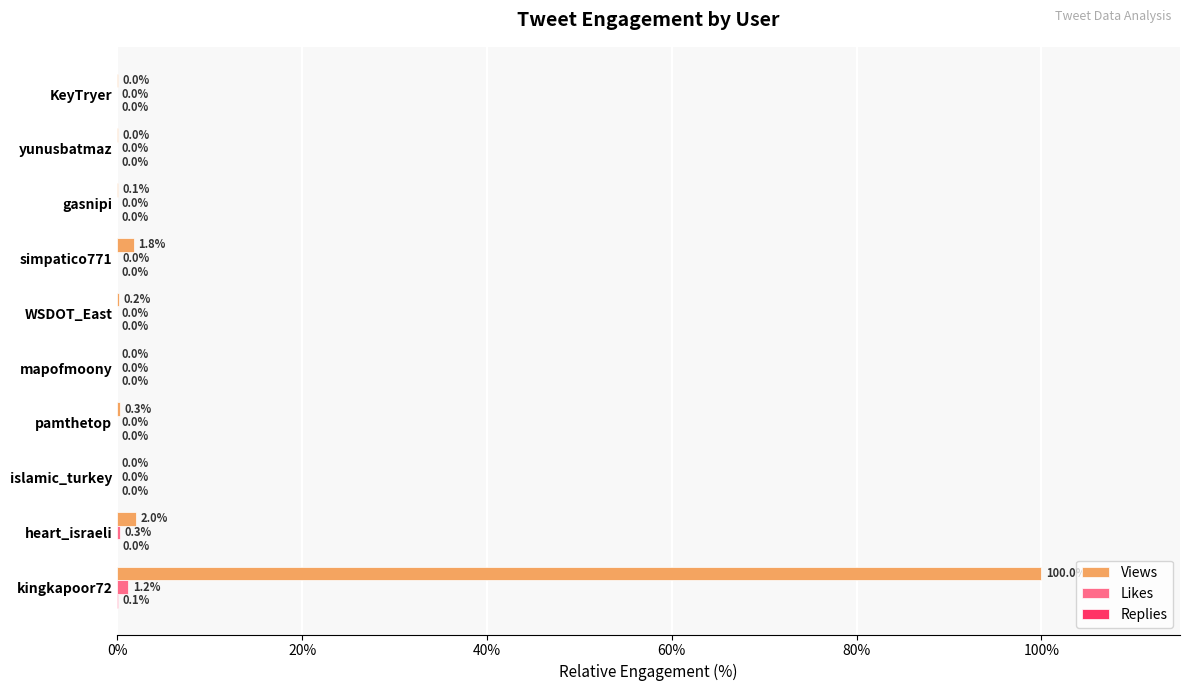

Between WSDOT_East and KeyTryer, which series saw the biggest shift?

Views